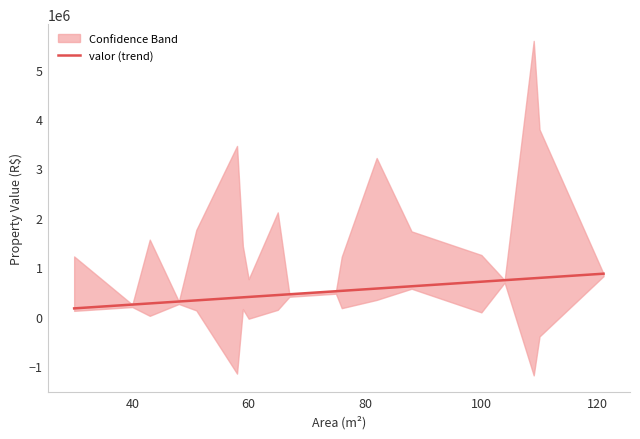

What is the minimum value for valor (trend)?

169612.6